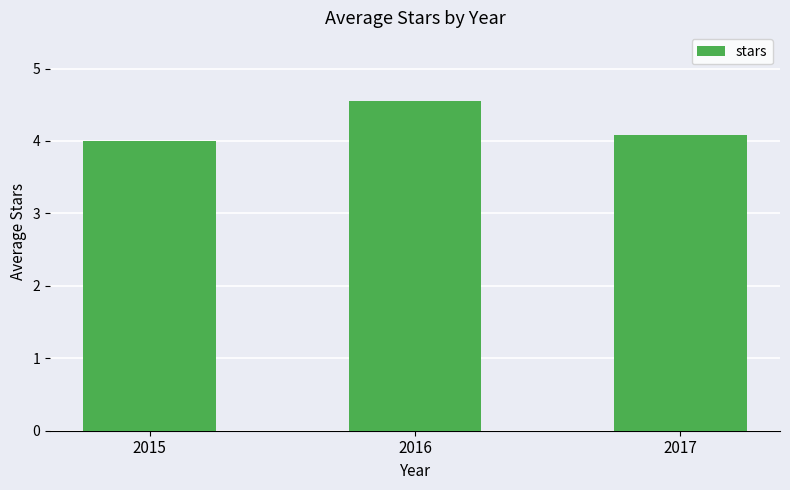

True or false: the data shows 4.6 at 2016.

True